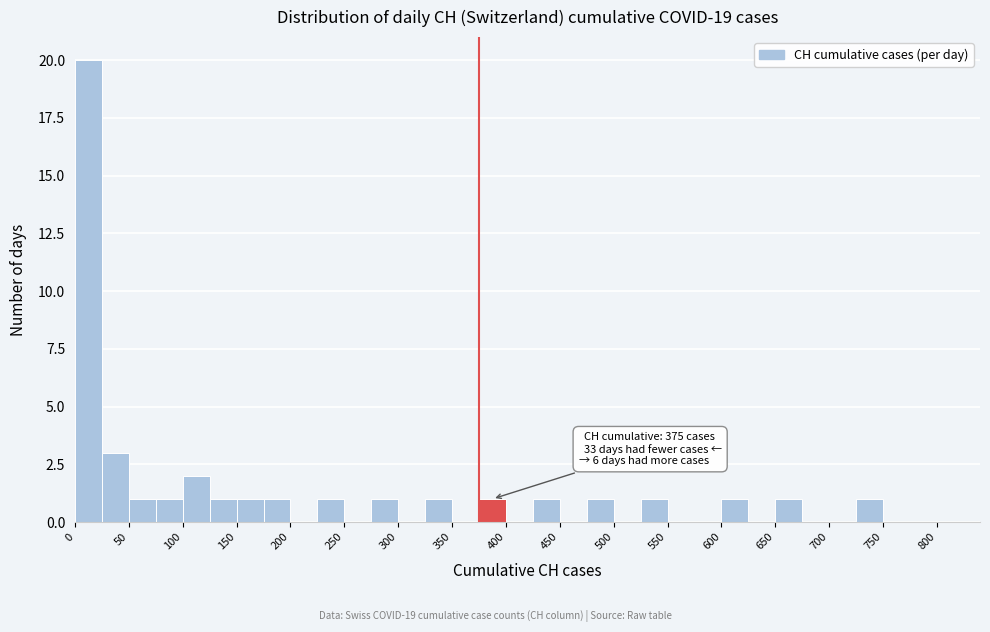

Over which range of the x-axis is the bar tallest?

0 to 25